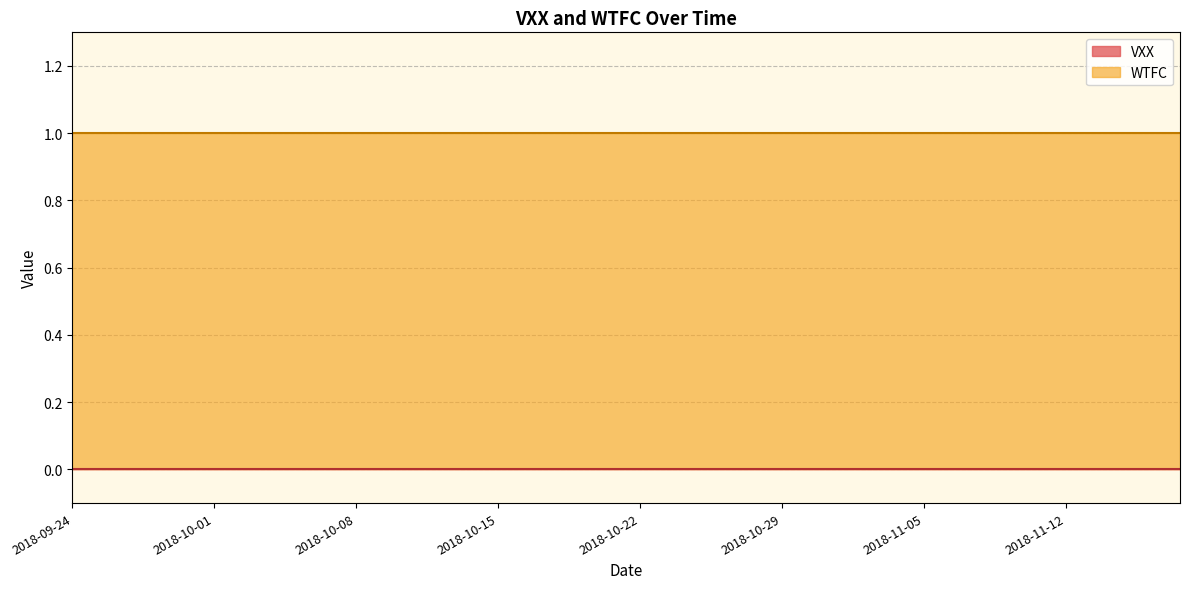

How many categories are shown in the chart?

40